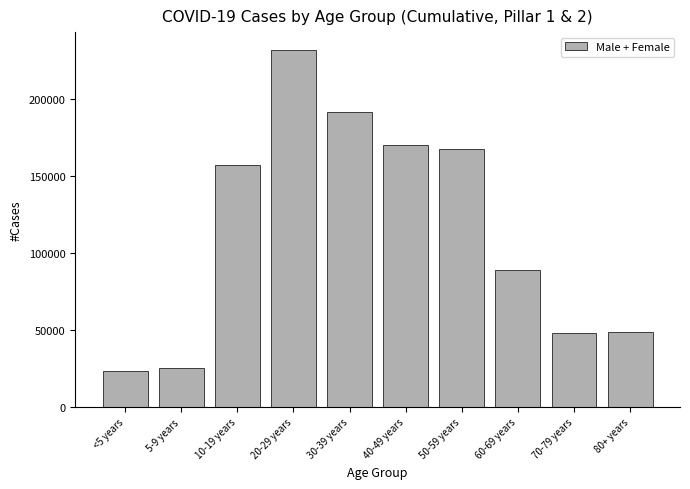

Between 5-9 years and 60-69 years, which is larger?

60-69 years